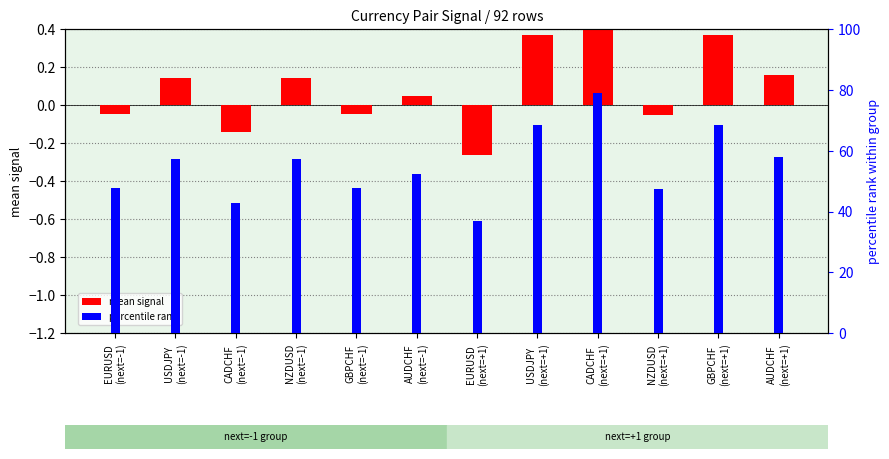

What is the value of the mean signal bar at the 3rd from the left?

-0.1